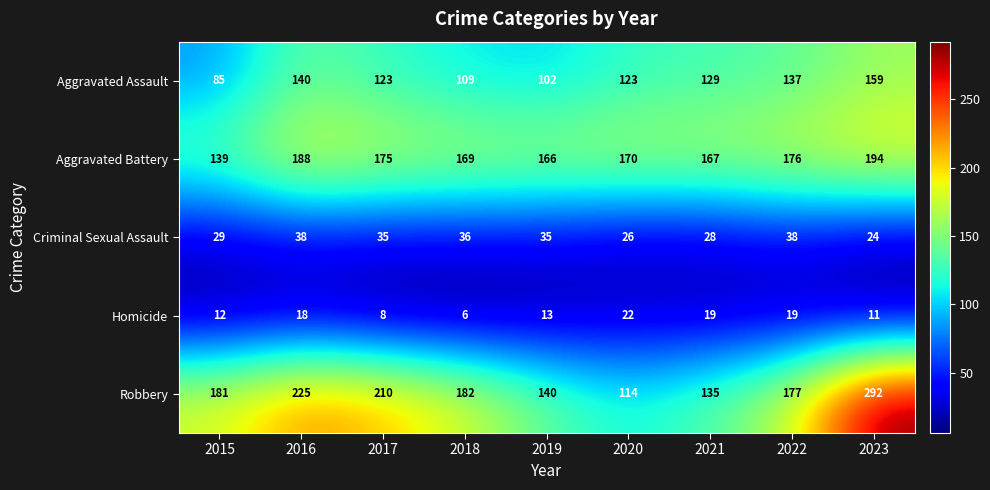

At 2019, list the series in order from largest to smallest.

Aggravated Battery, Robbery, Aggravated Assault, Criminal Sexual Assault, Homicide